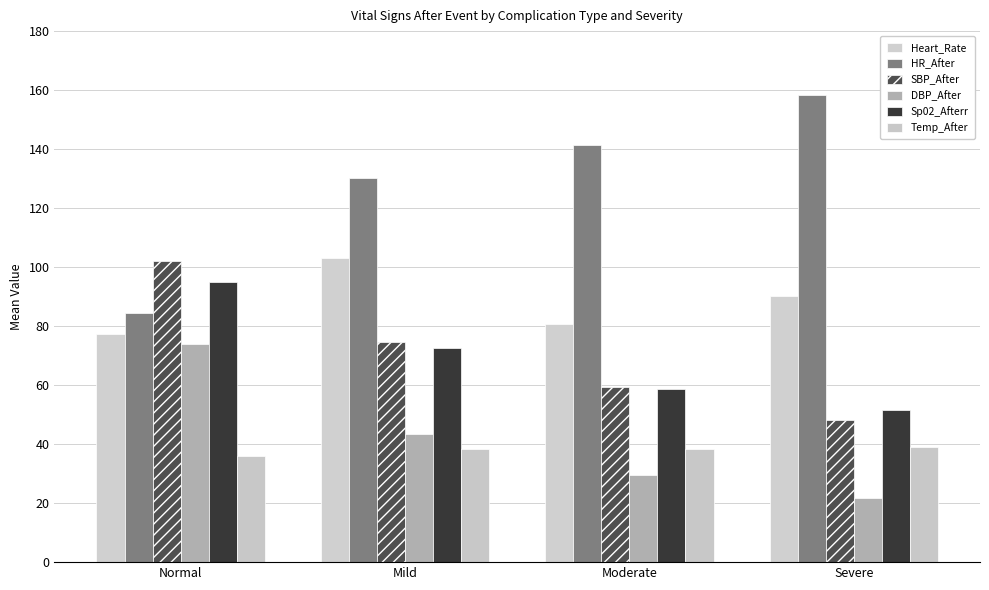

How many bars are there in each group?

6